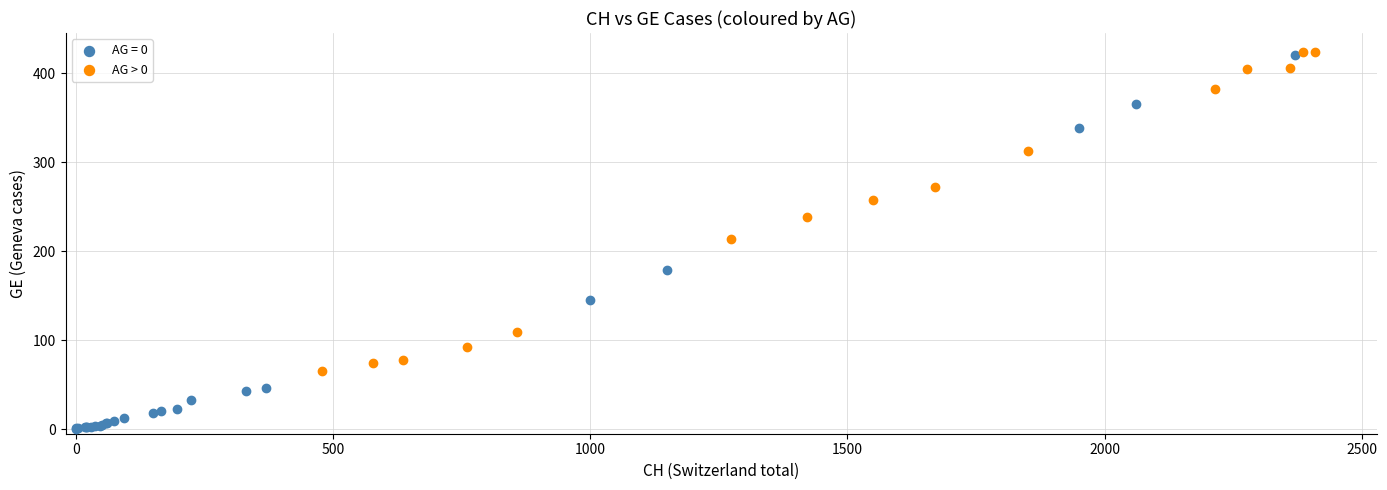

Which series contains the lowest Y value?

AG = 0